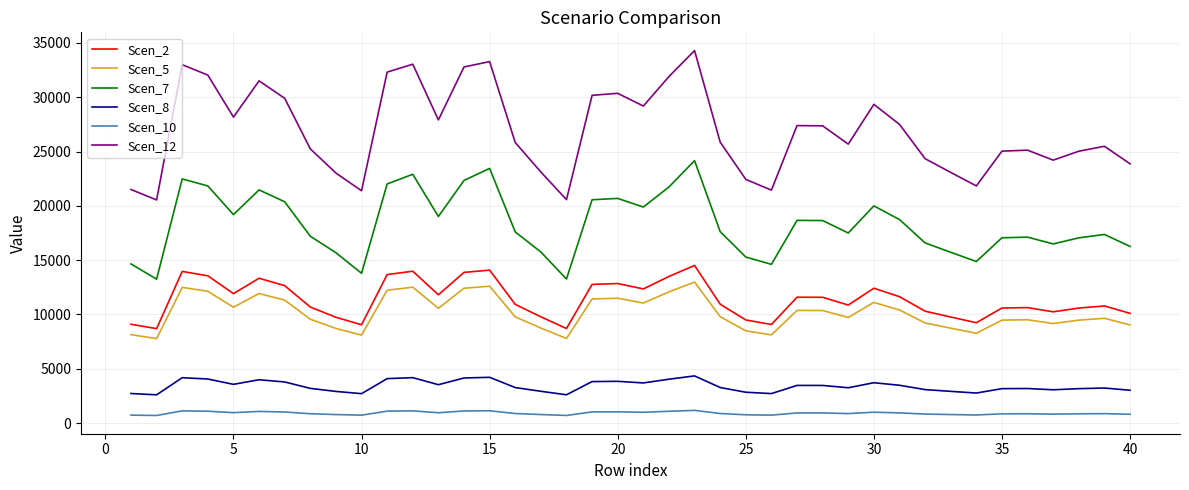

What is the average value of the Scen_12 series?

26905.3